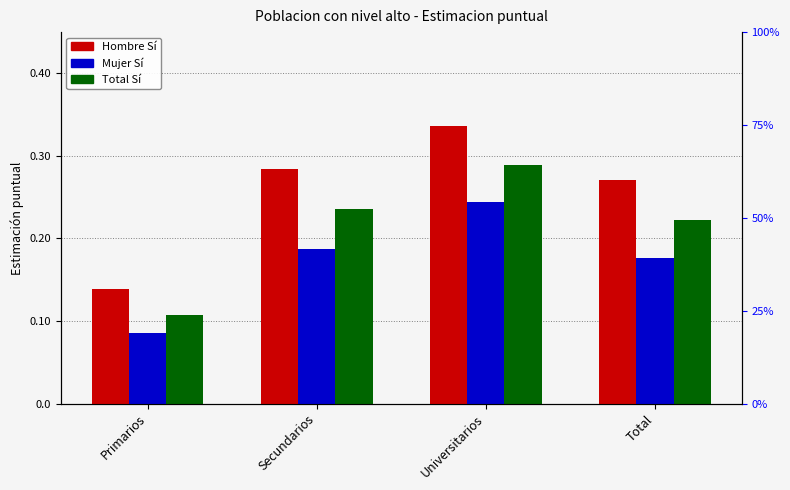

Which category has the highest value across all series?

Universitarios